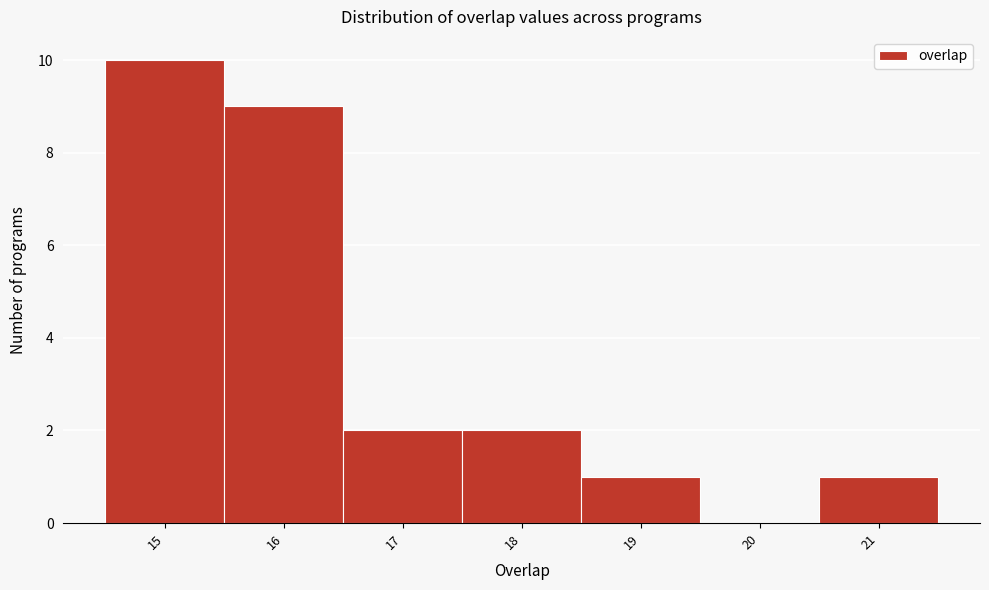

Over which range of the x-axis is the bar tallest?

14.5 to 15.5